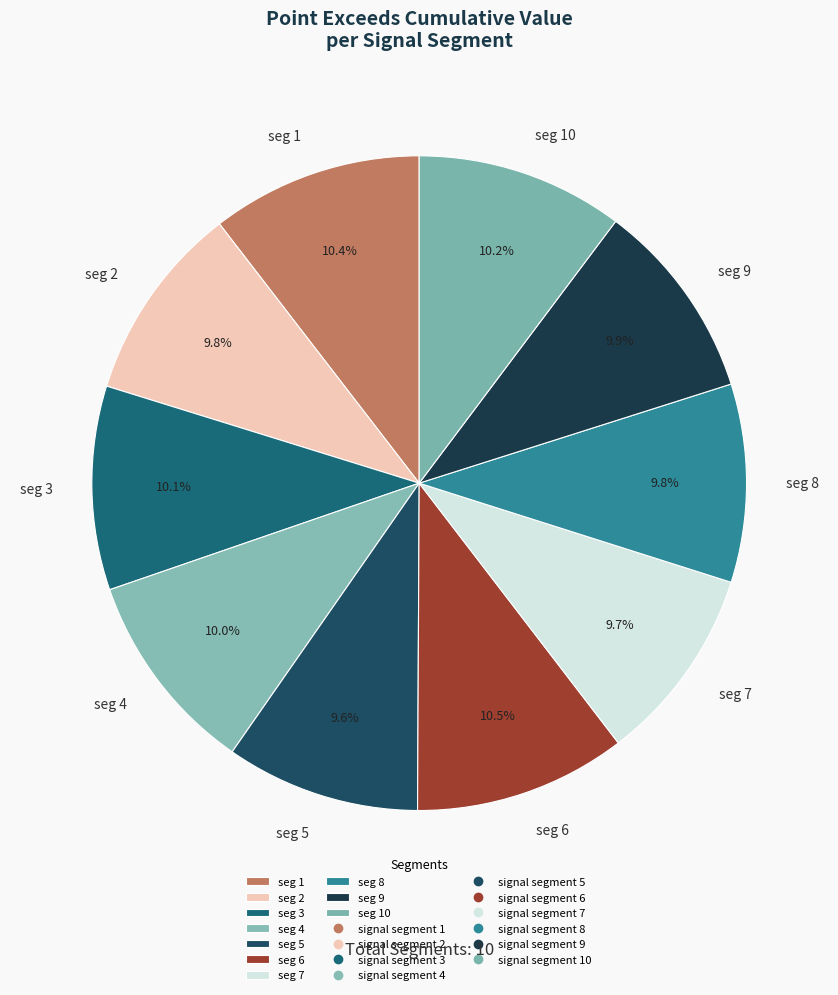

To the nearest percent, what is the difference between the largest and smallest slice percentages?

1%